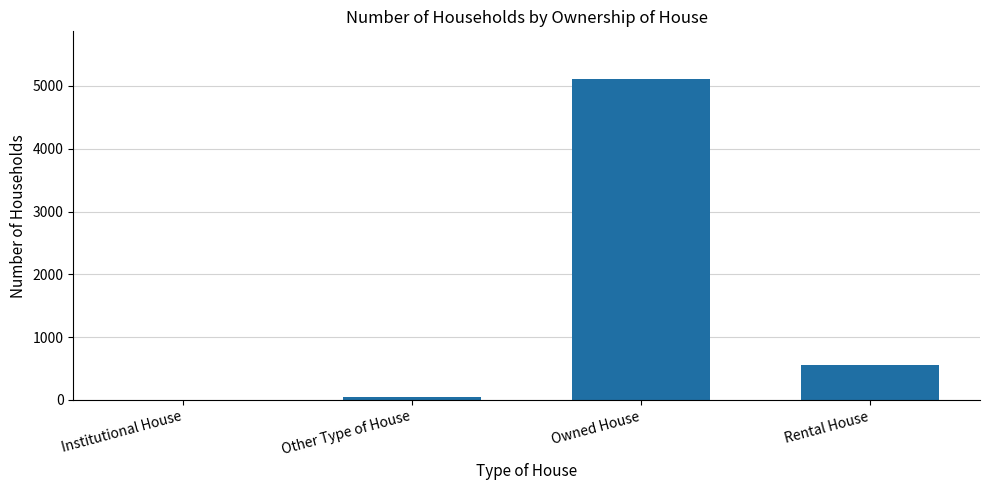

What is the sum of the values at Rental House and Owned House?

5657